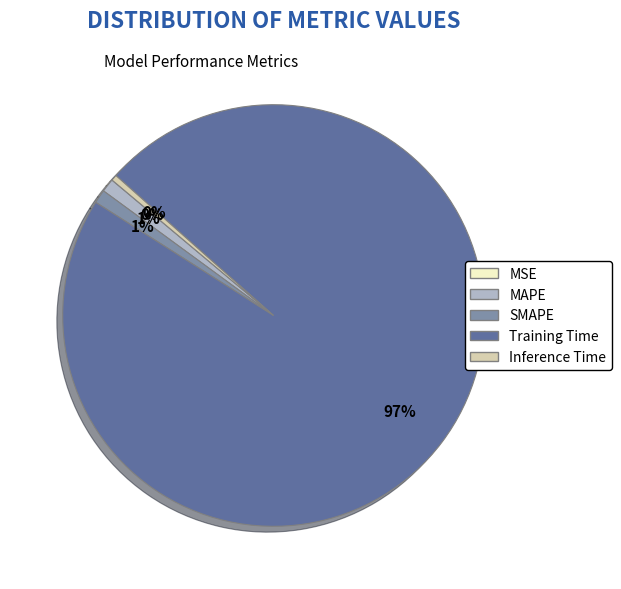

To the nearest percent, what portion does SMAPE represent?

1%